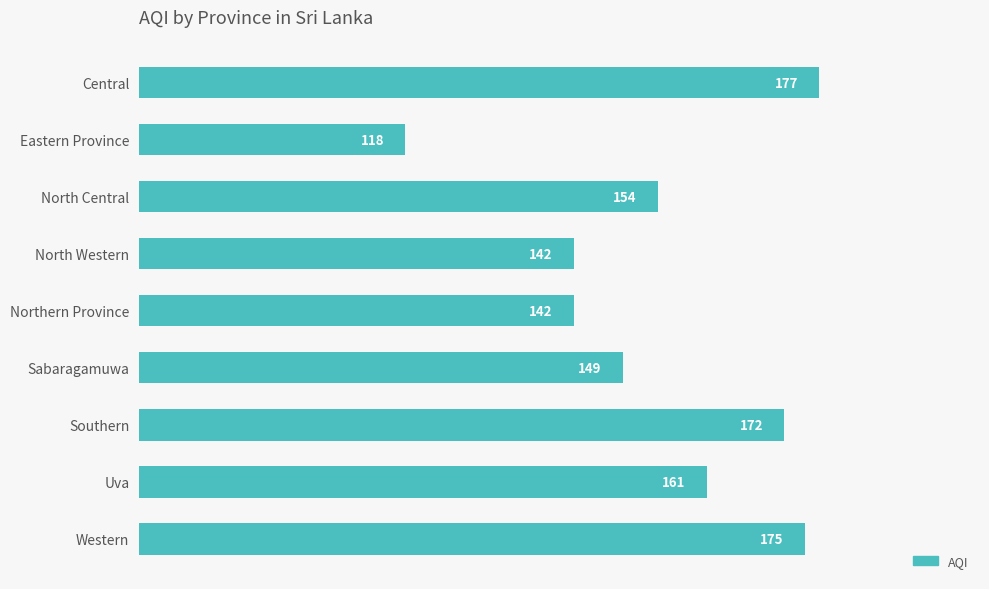

Are the bars grouped side by side (vs. stacked)?

No